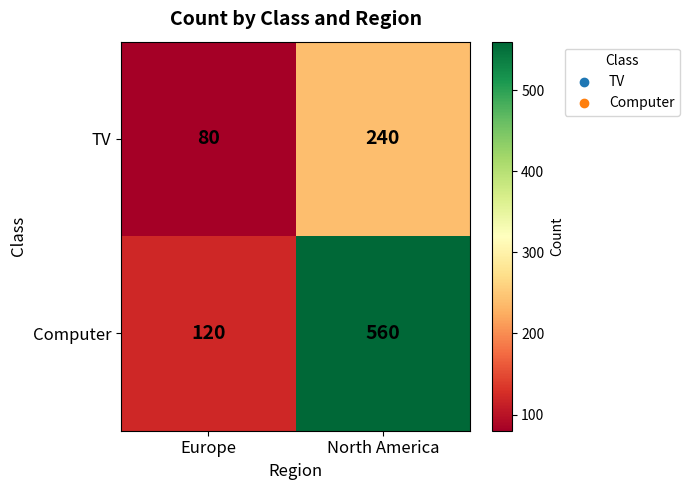

Reading right to left, what are all the values shown in this chart?

TV: North America=240	Europe=80
Computer: North America=560	Europe=120